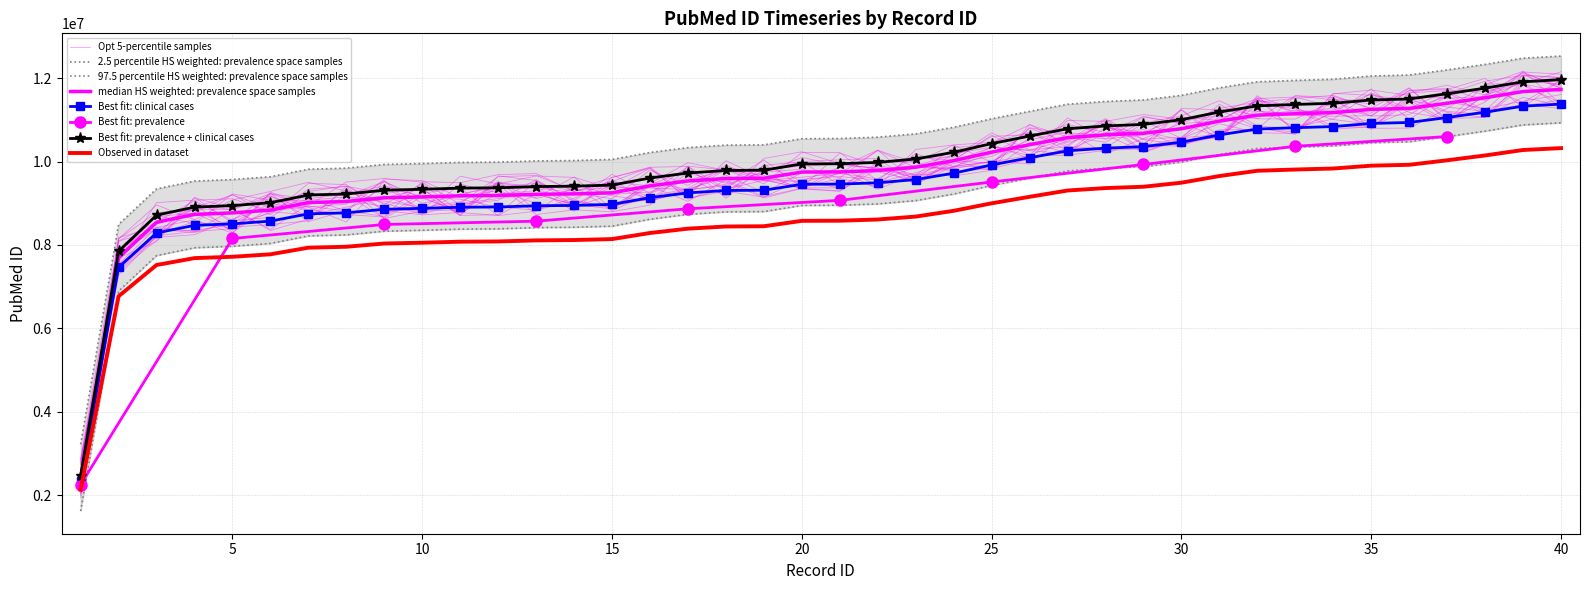

List the labels in order of value, largest first.

40, 39, 38, 37, 36, 35, 34, 33, 32, 31, 30, 29, 28, 27, 26, 25, 24, 23, 22, 21, 20, 19, 18, 17, 16, 15, 14, 13, 12, 11, 10, 9, 8, 7, 6, 5, 4, 3, 2, 1